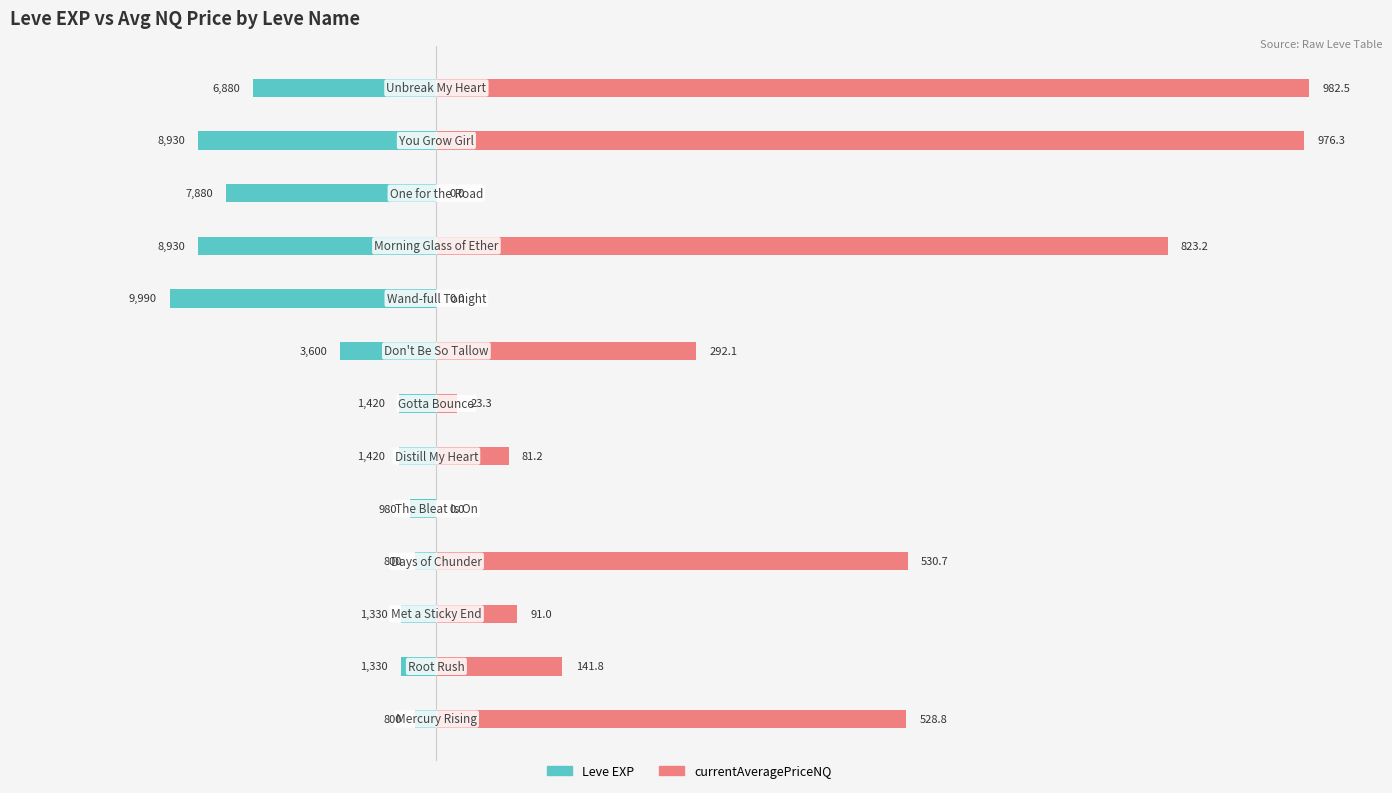

How many bars are there in total?

26